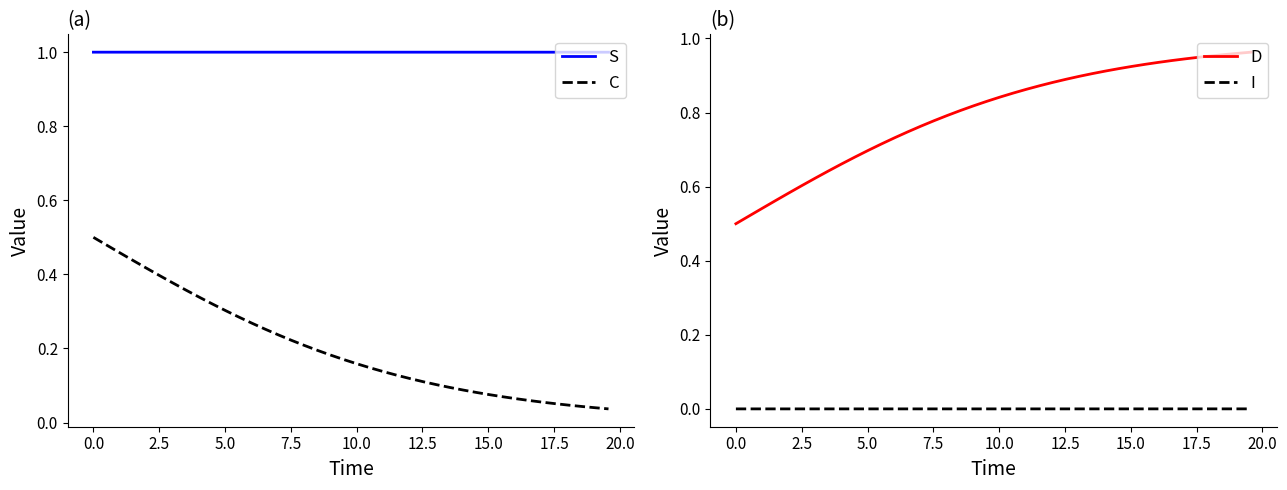

True or false: D and I intersect in this chart.

False